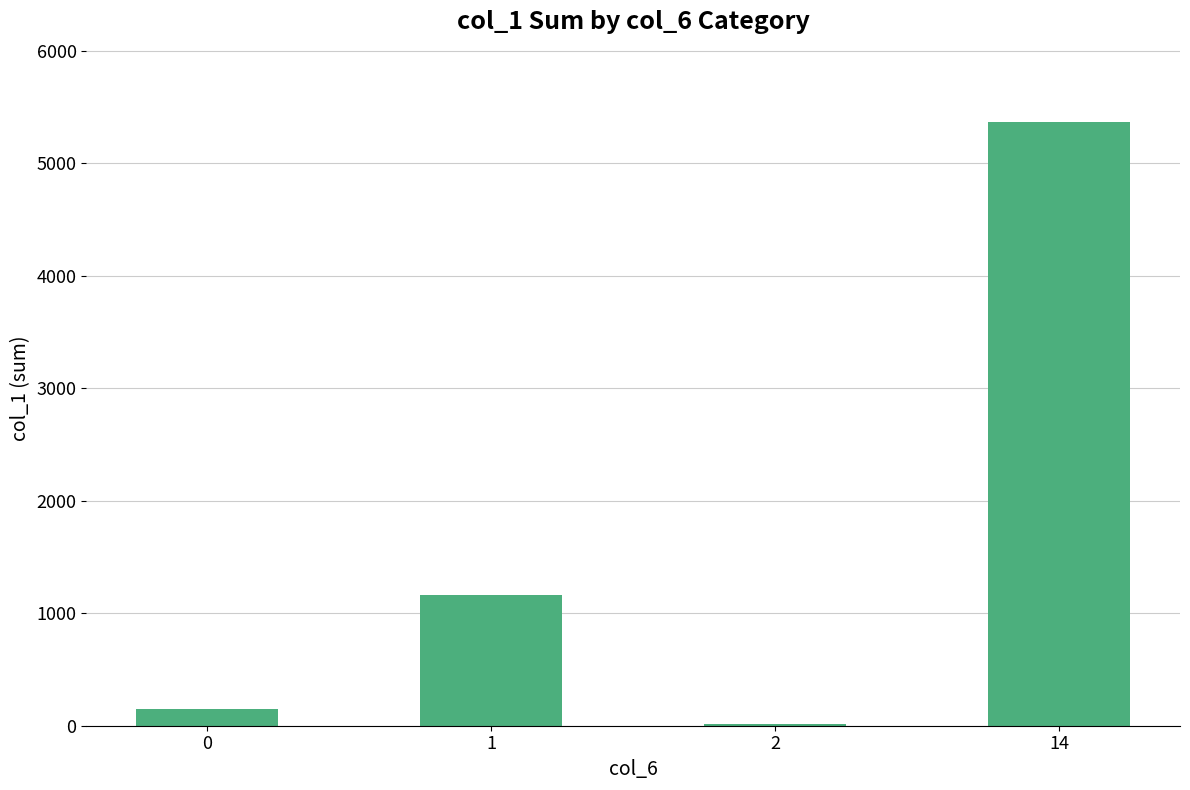

Is it true that the value at 0 is 149?

True